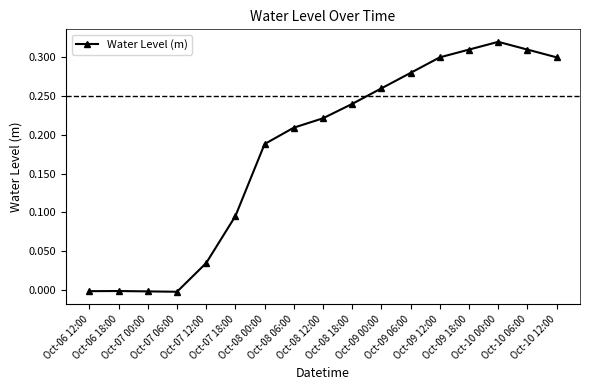

True or false: there are more than 1 points higher than both neighbors.

True